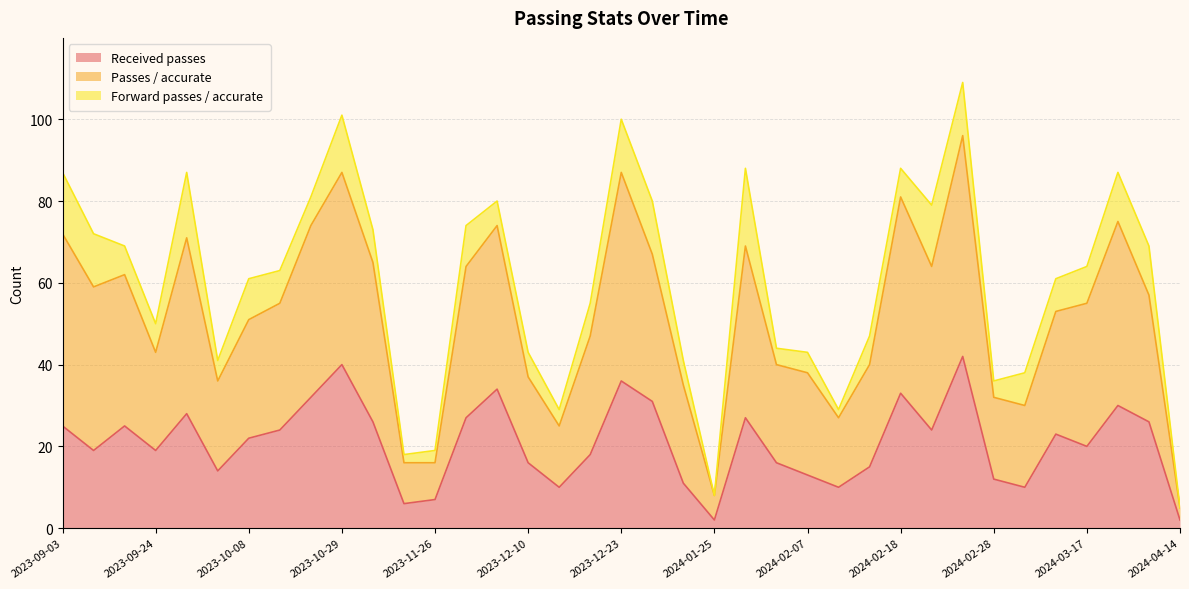

How many lines are shown in the chart?

3